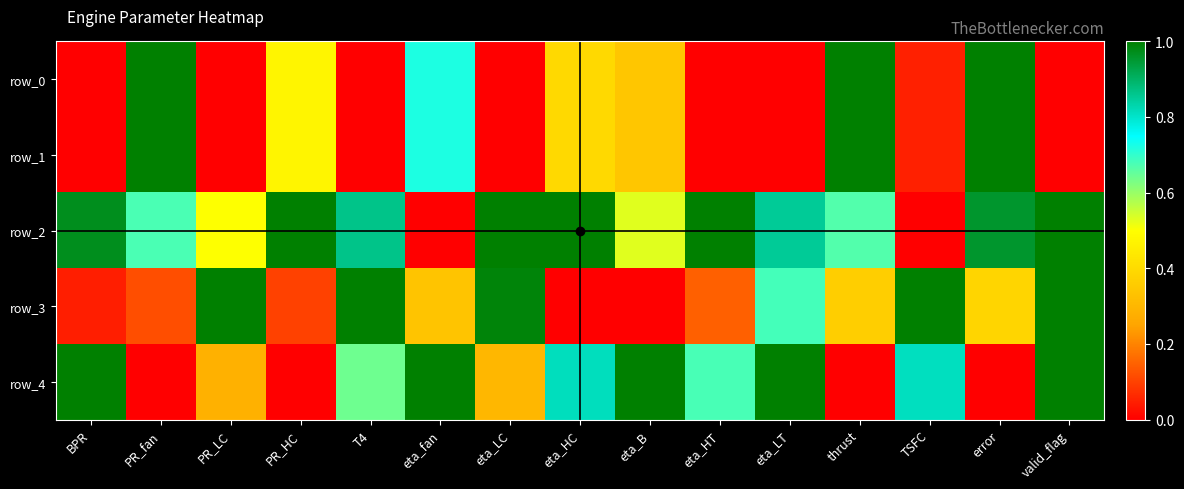

List the labels in order of row_0 value, largest first.

PR_fan, thrust, error, eta_fan, PR_HC, eta_HC, eta_B, TSFC, BPR, PR_LC, T4, eta_LC, eta_HT, eta_LT, valid_flag